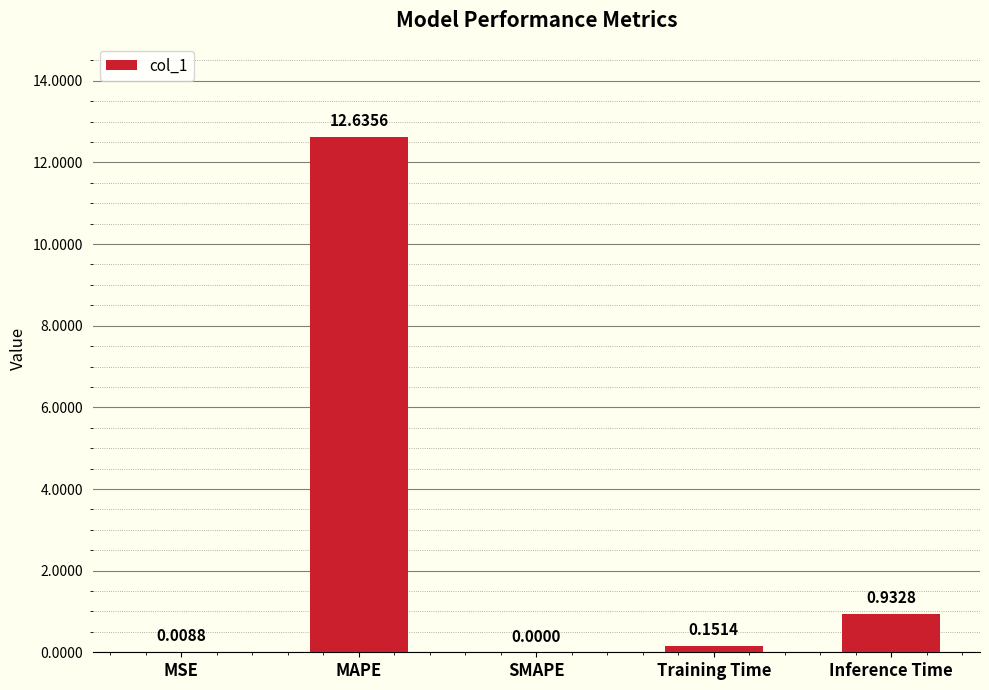

At which label is the value closest to 6?

Inference Time